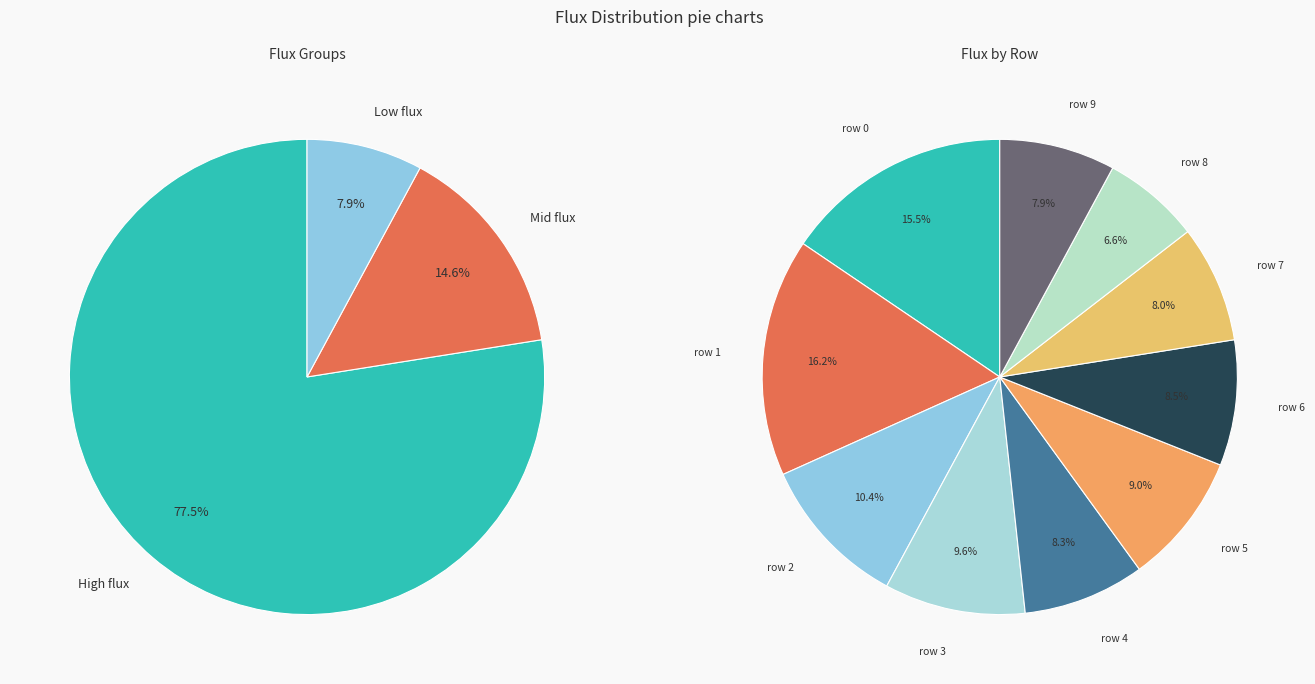

To the nearest percent, what portion does row 0 represent?

16%